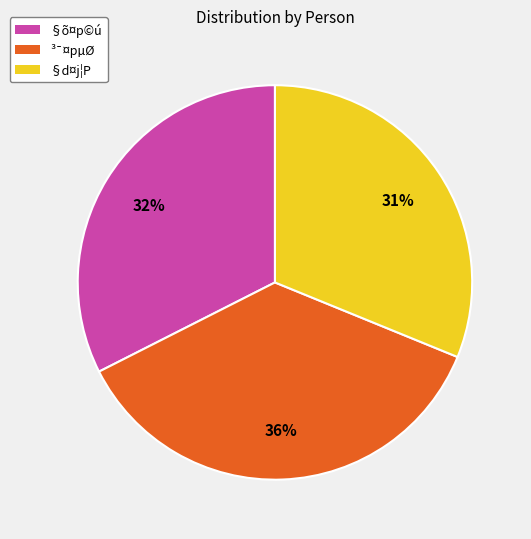

Does any single category account for the majority?

No